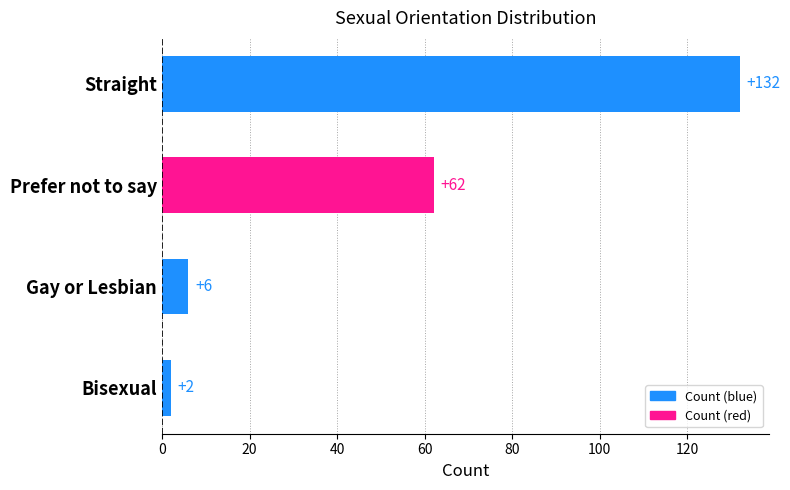

What is the greatest value displayed?

132